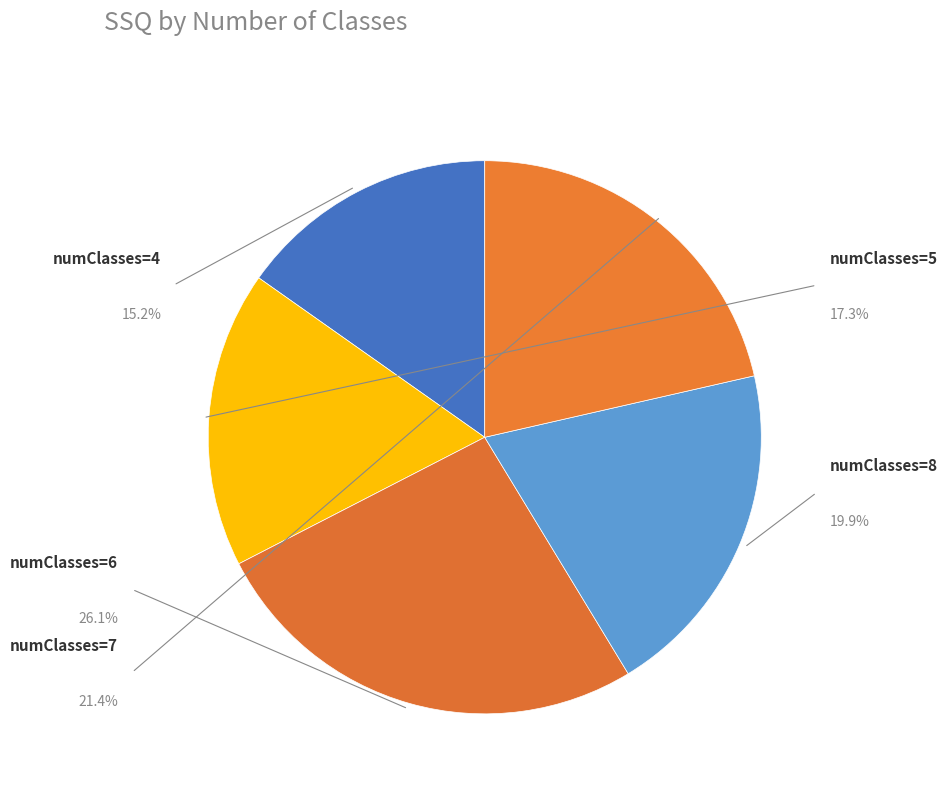

What percentage is NOT represented by 4?

84.8%